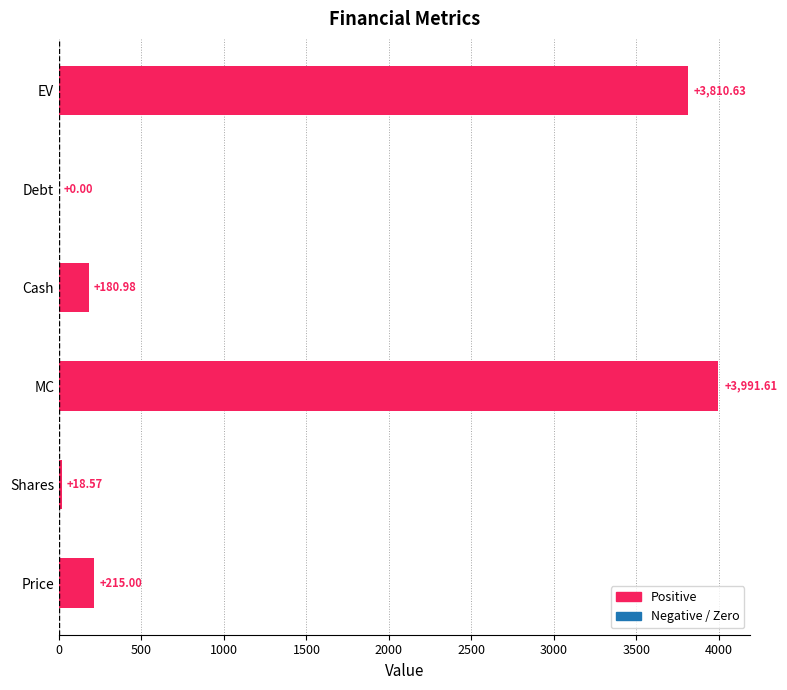

What is the sum of all values?

8216.8